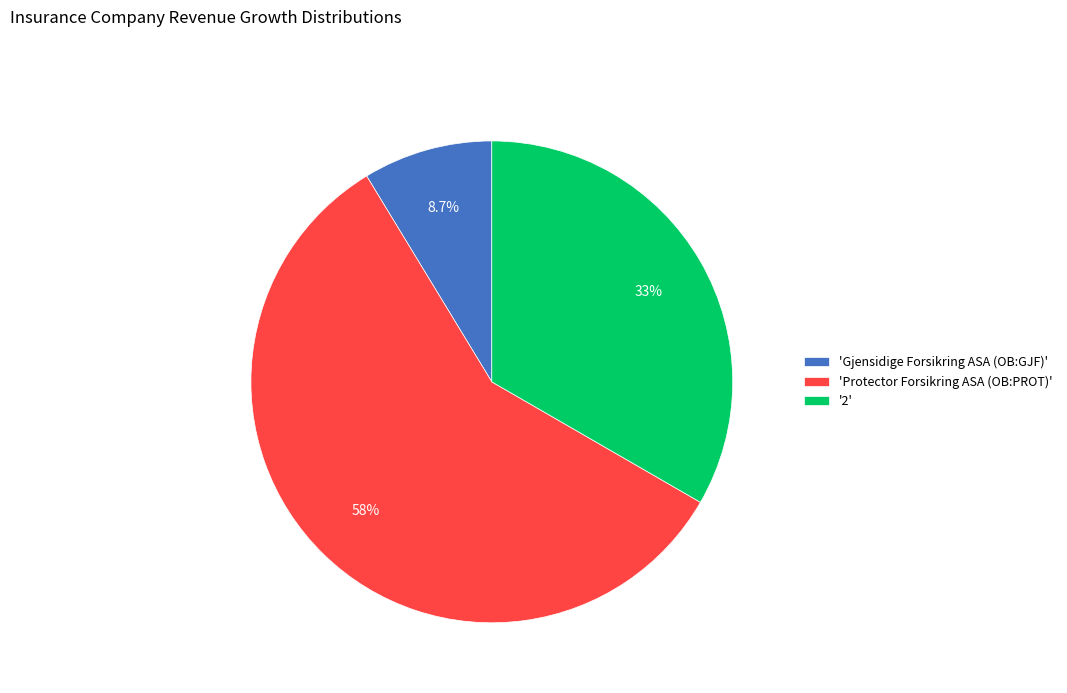

Rank the categories by value from lowest to highest.

'Gjensidige Forsikring ASA (OB:GJF)', '2', 'Protector Forsikring ASA (OB:PROT)'